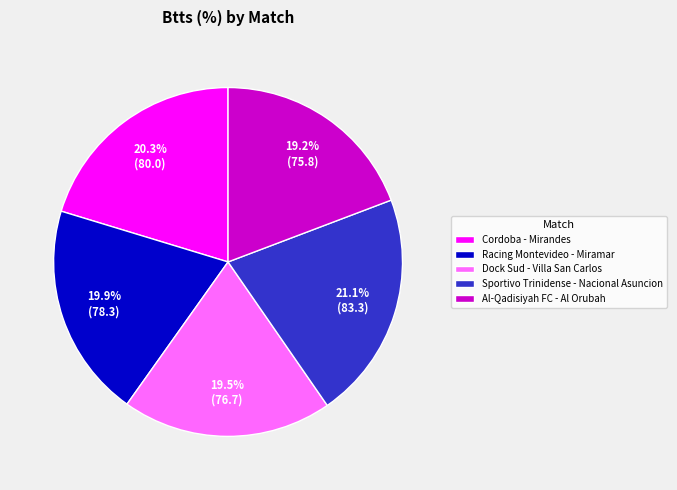

What is the largest slice in the pie chart?

Sportivo Trinidense - Nacional Asuncion